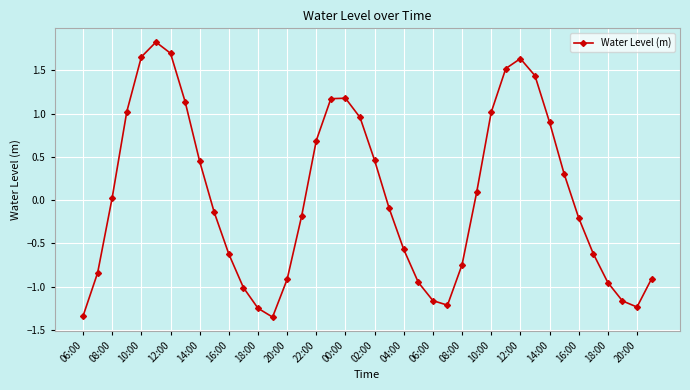

How many data points does each series have?

40